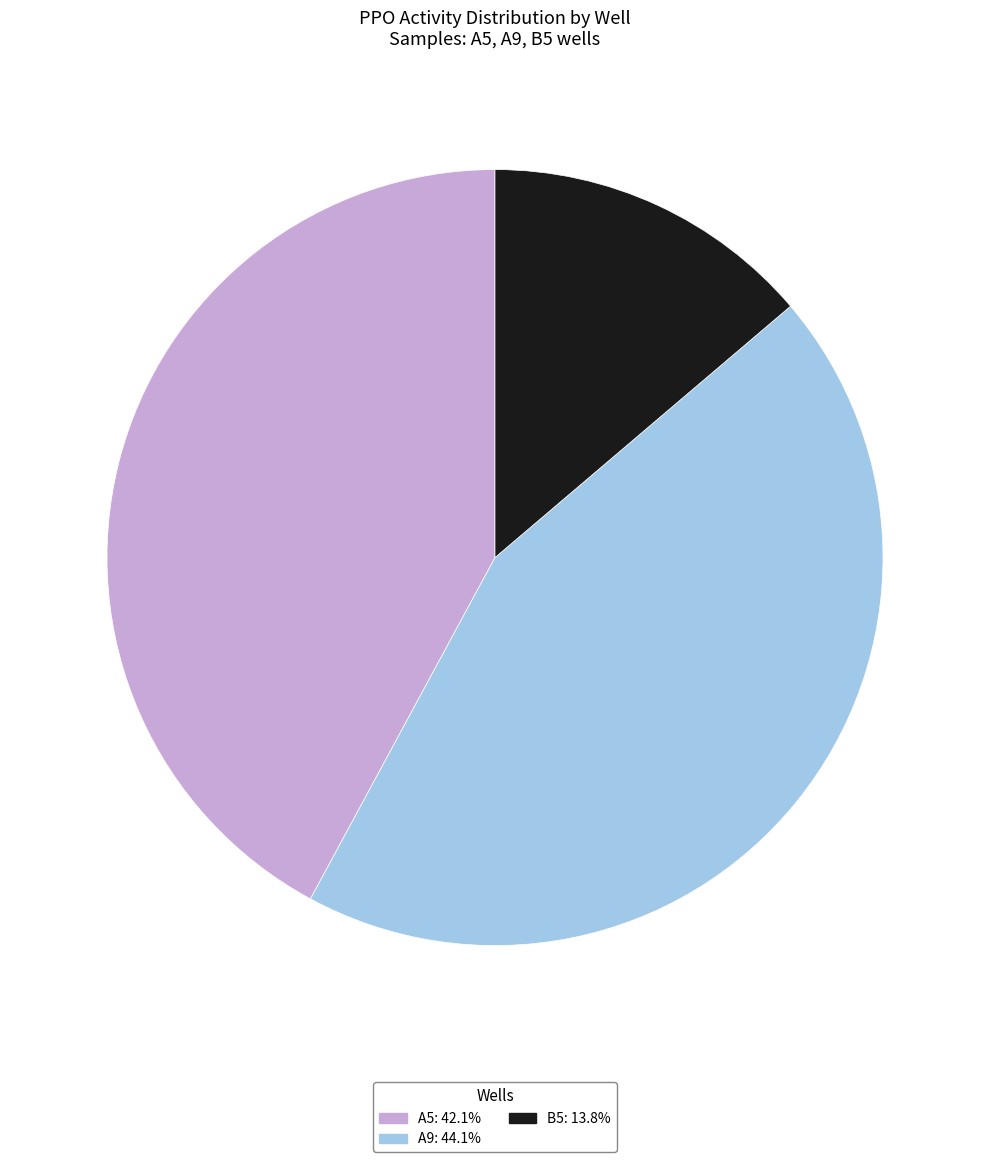

Does any single category account for the majority?

No